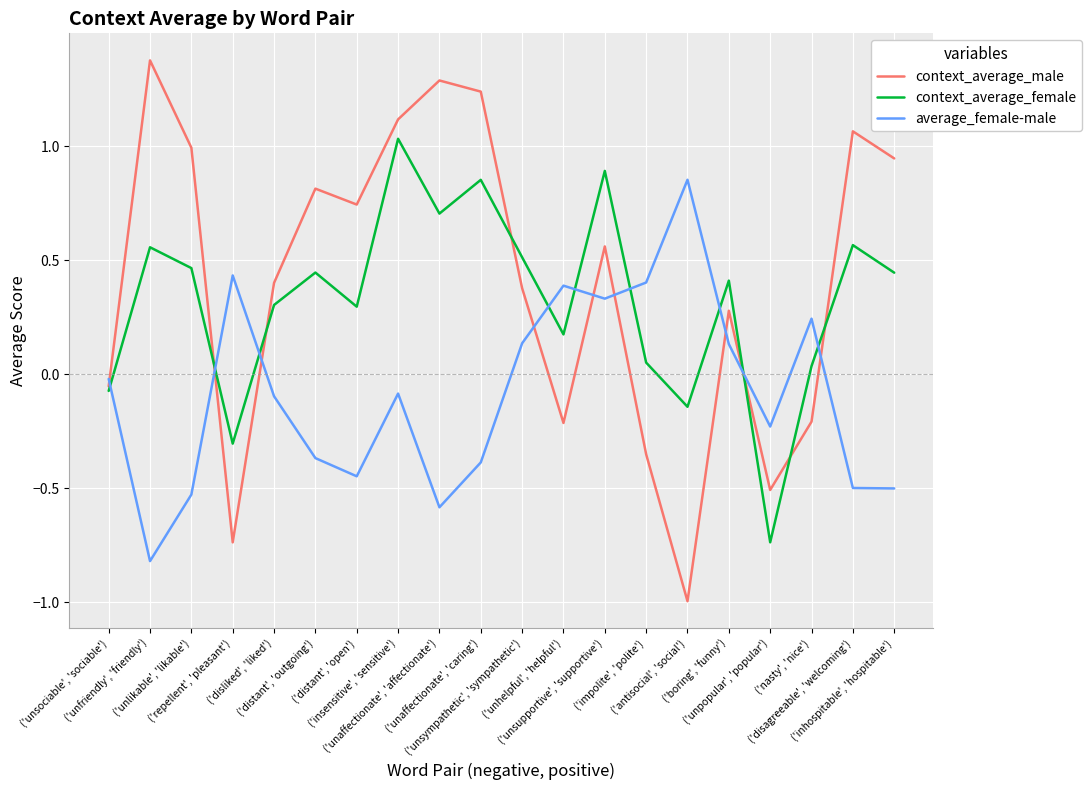

In context_average_male, how many points are higher than both neighbors (excluding endpoints)?

6